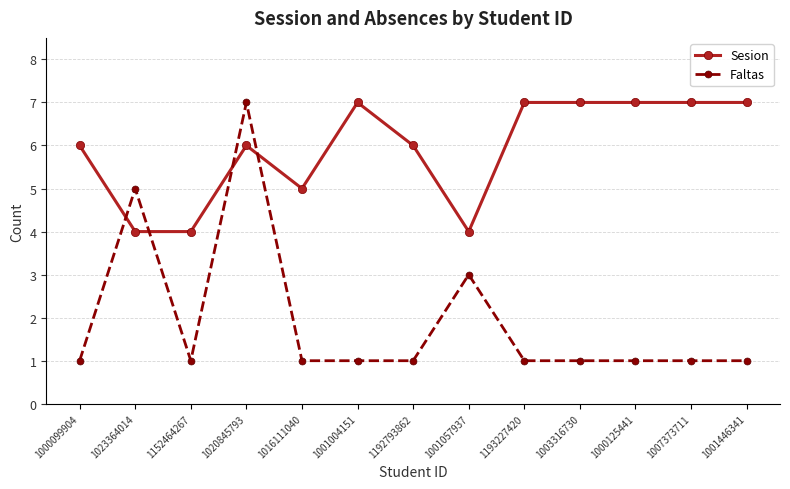

At how many categories does at least one series exceed 3?

13